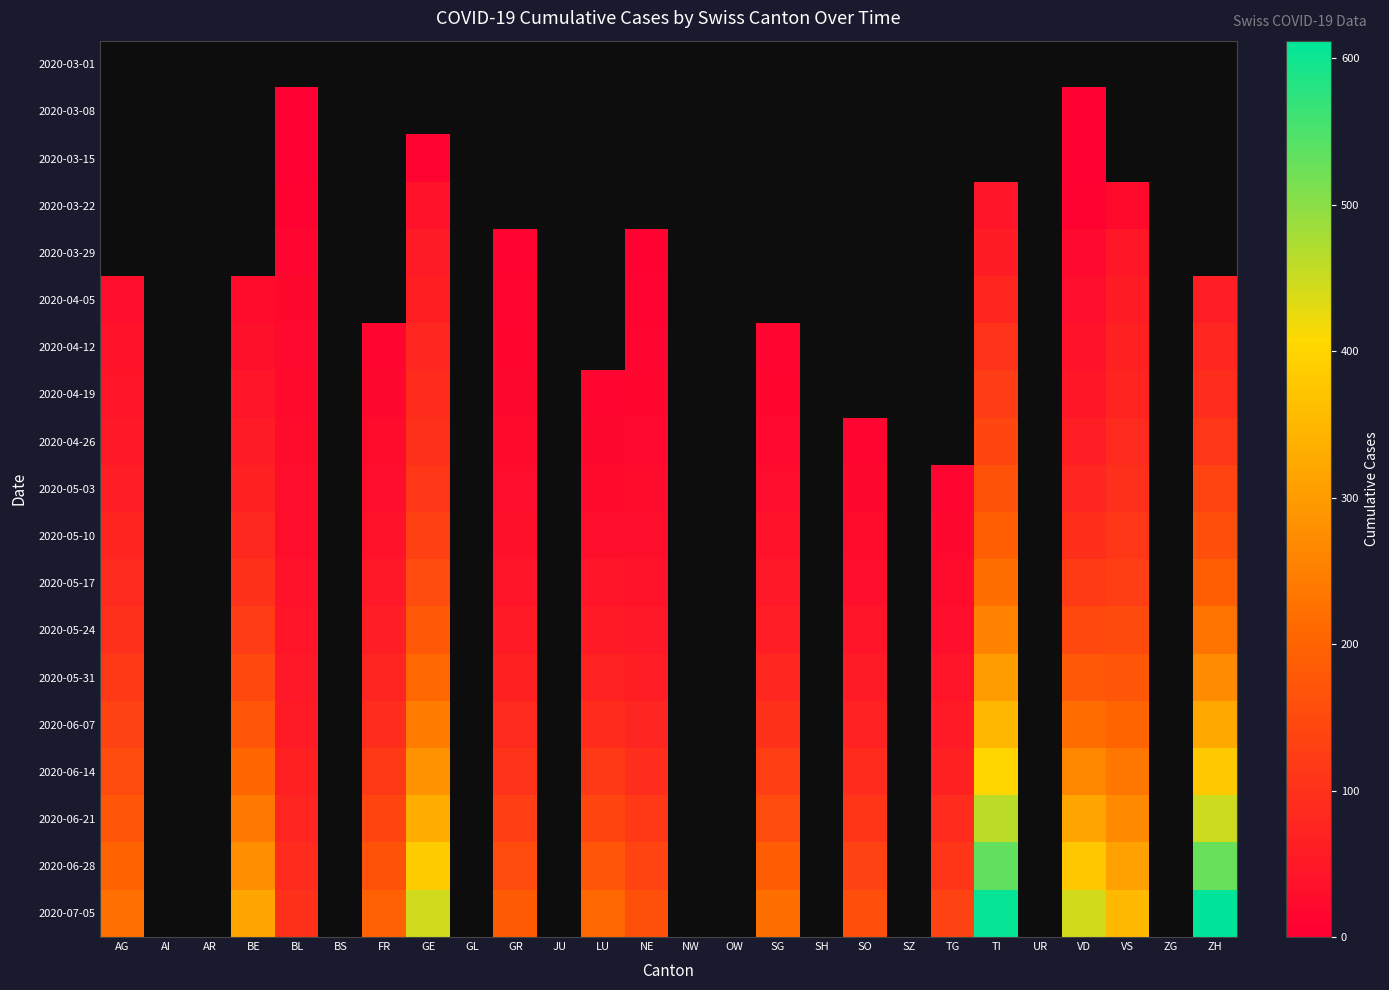

List the series in order of their peak value, highest first.

2020-07-05, 2020-06-28, 2020-06-21, 2020-06-14, 2020-06-07, 2020-05-31, 2020-05-24, 2020-05-17, 2020-05-10, 2020-05-03, 2020-04-26, 2020-04-19, 2020-04-12, 2020-03-01, 2020-03-08, 2020-03-15, 2020-03-22, 2020-03-29, 2020-04-05